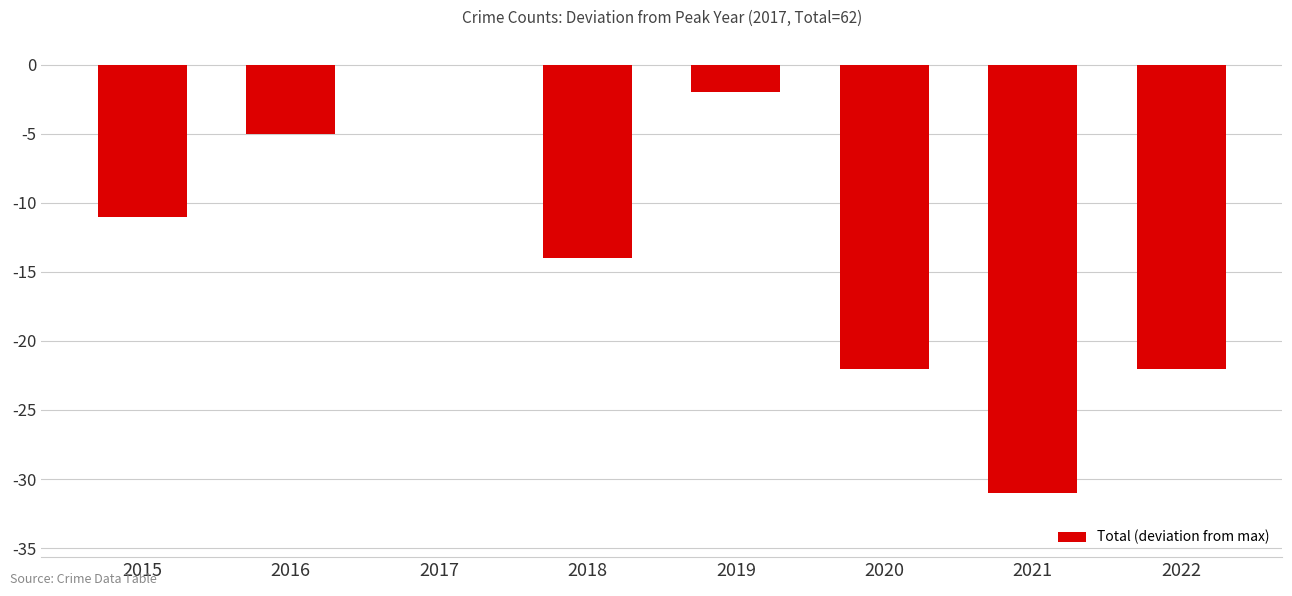

What is the sum of all values?

-107